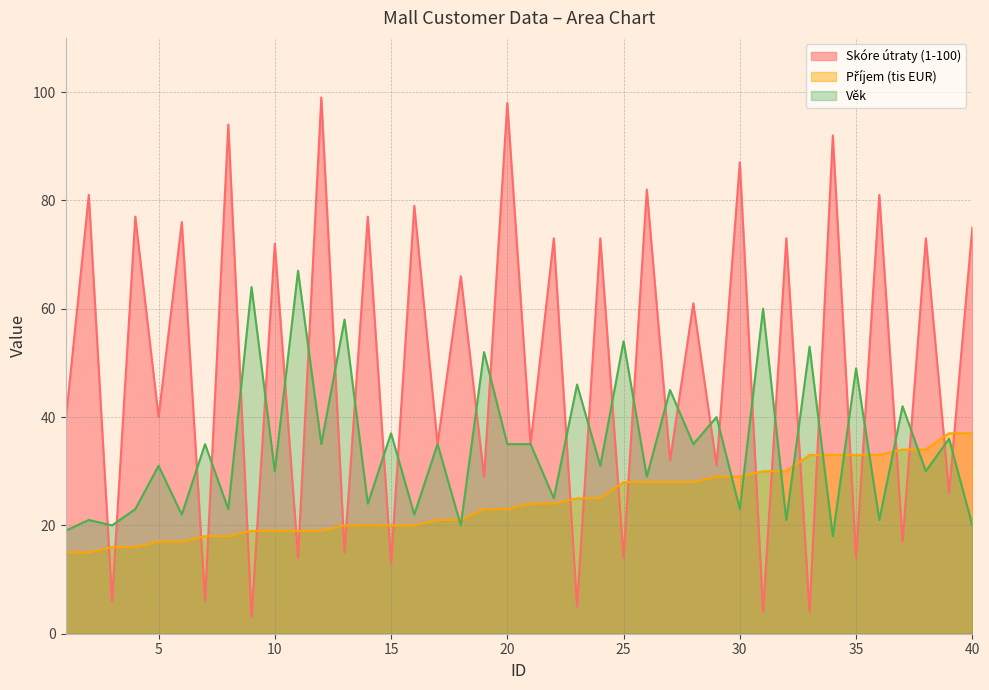

What is the lowest value of the Věk series?

18